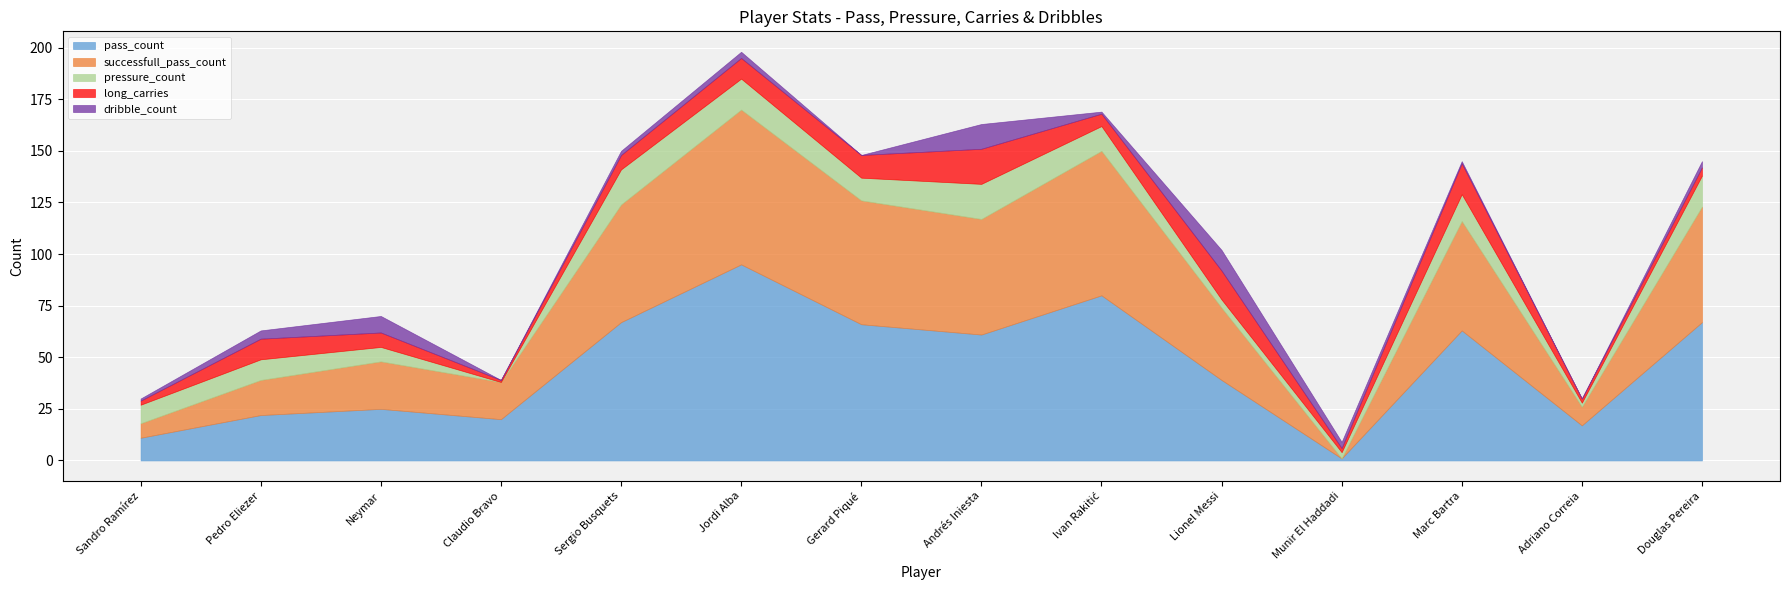

At which label does pressure_count reach its peak?

Sergio Busquets